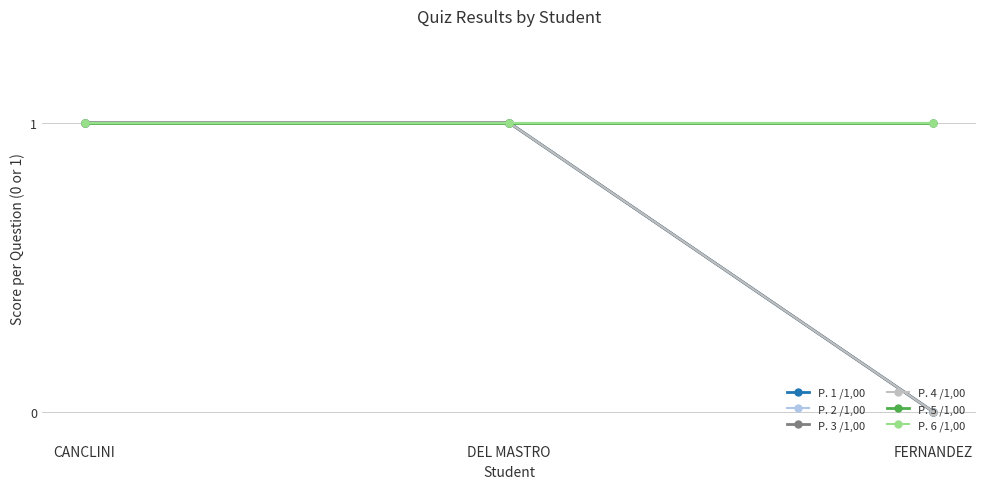

What is the label of the 2nd point from the right?

DEL MASTRO